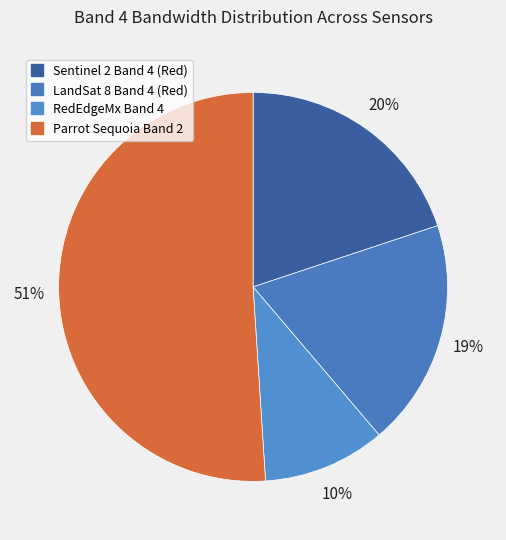

What is the smallest slice in the pie chart?

RedEdgeMx Band 4